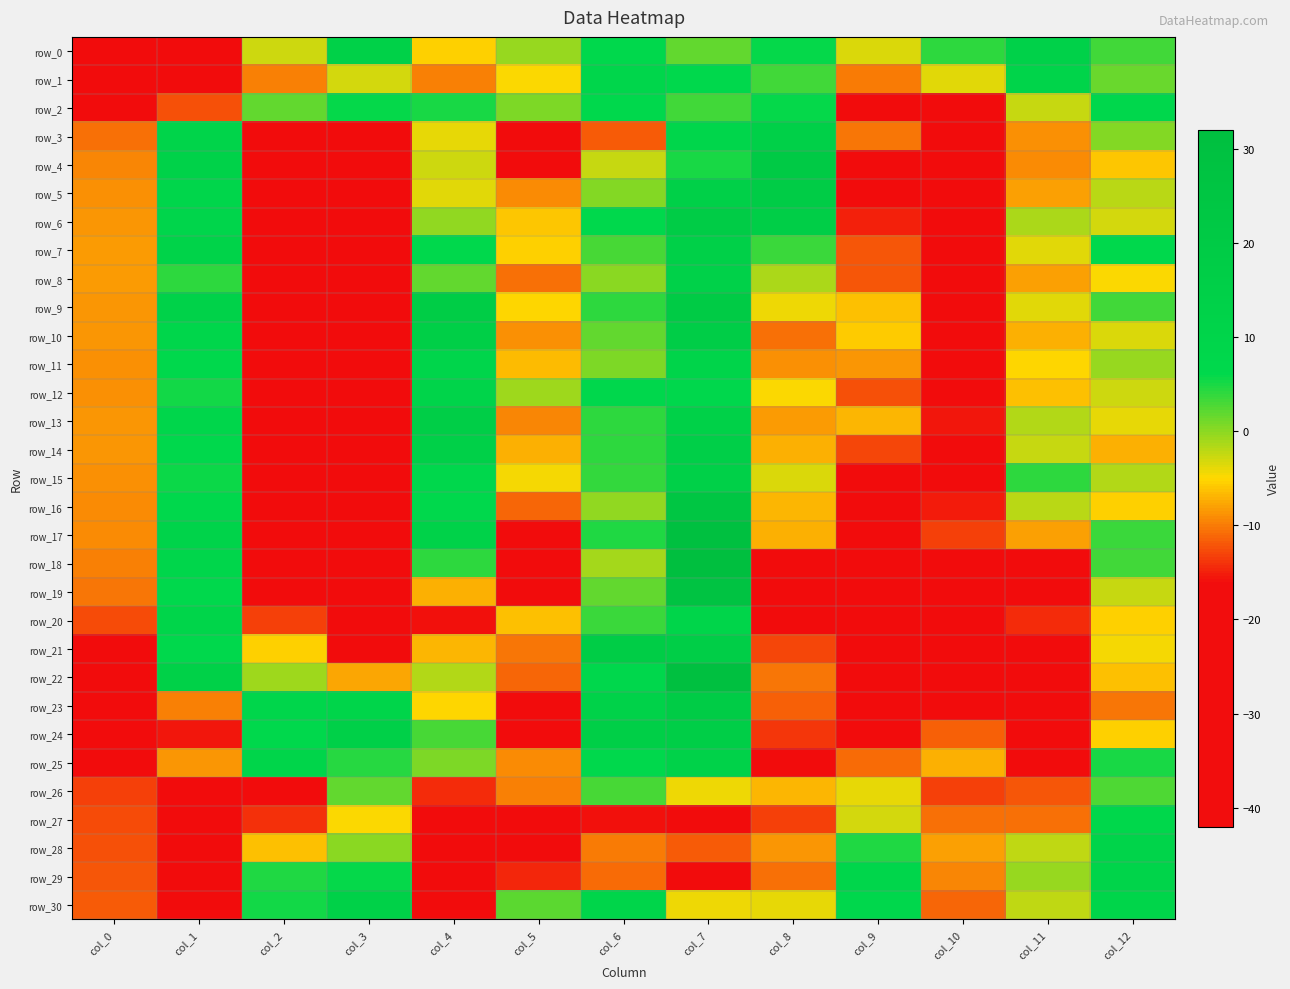

What is the sum of all row_12 values?

-98.0